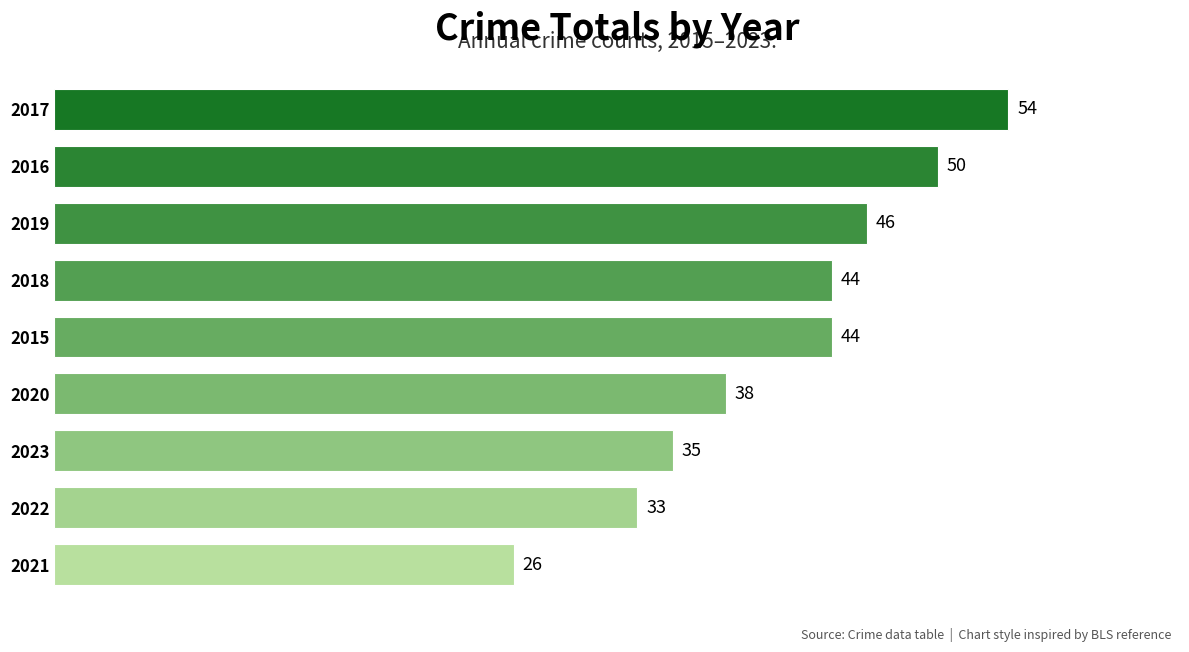

Reading bottom to top, list all the values displayed in this chart.

26	33	35	38	44	44	46	50	54